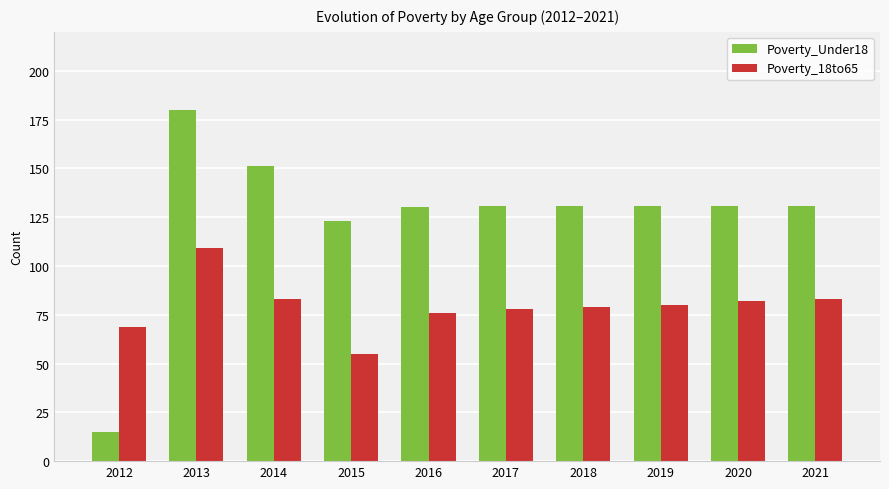

At 2021, list the series in order from smallest to largest.

Poverty_18to65, Poverty_Under18